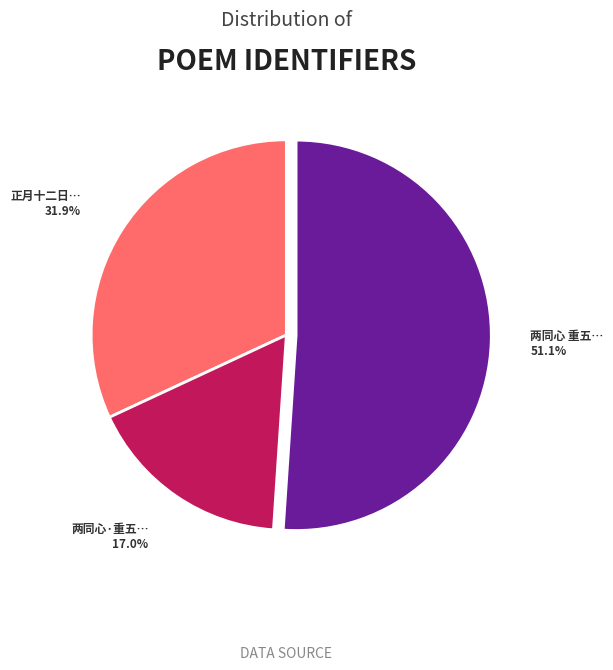

Is there a majority slice in this chart?

Yes